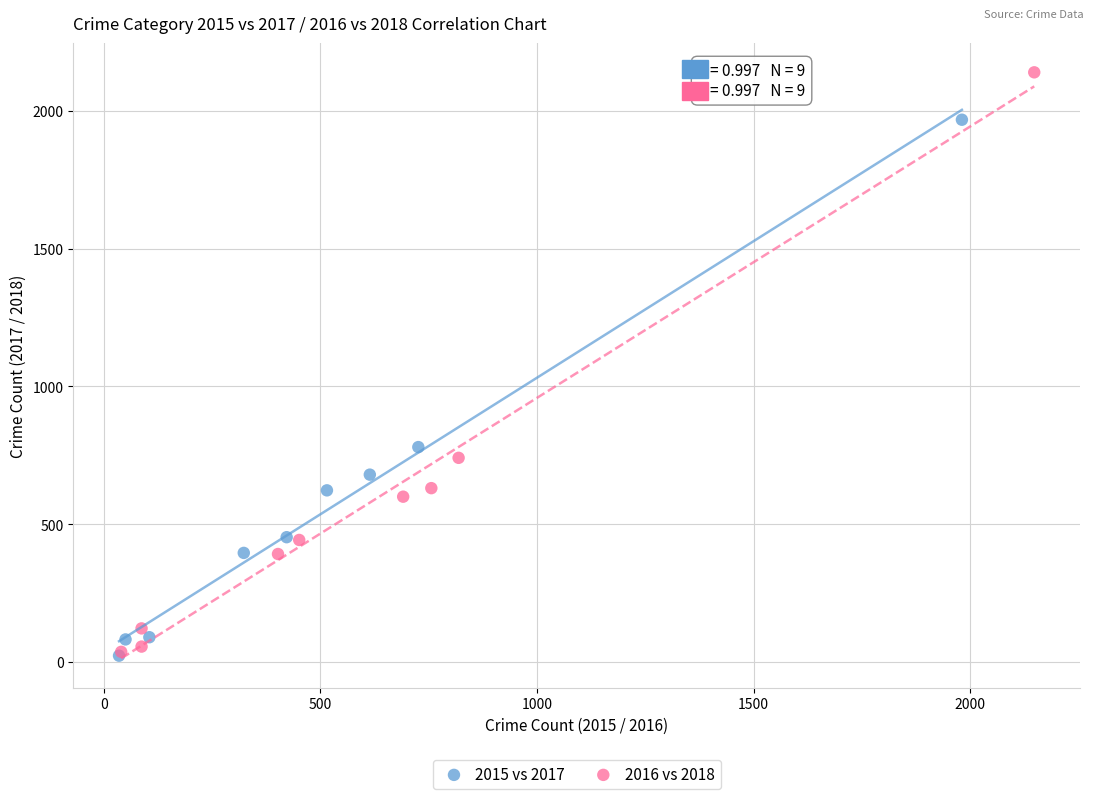

Which series contains the highest Y value?

2016 vs 2018